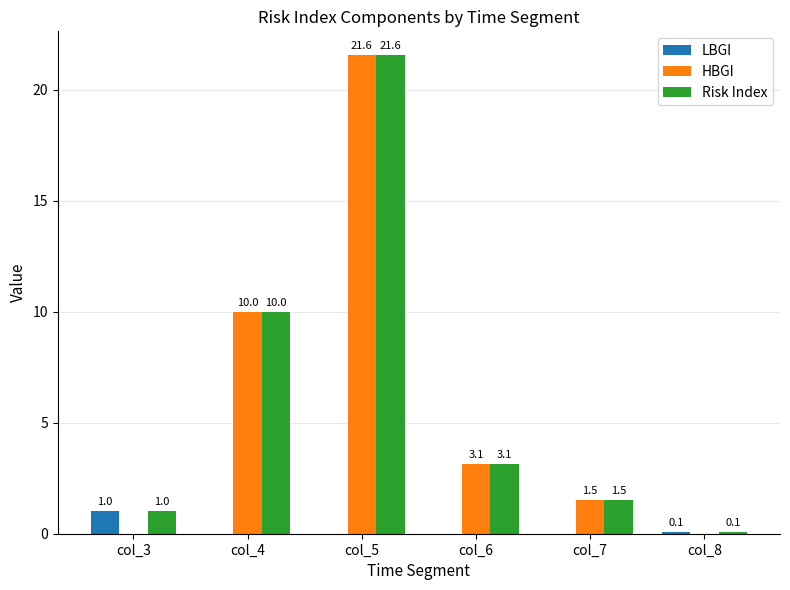

Is it true that Risk Index equals 1.5 at col_7?

True